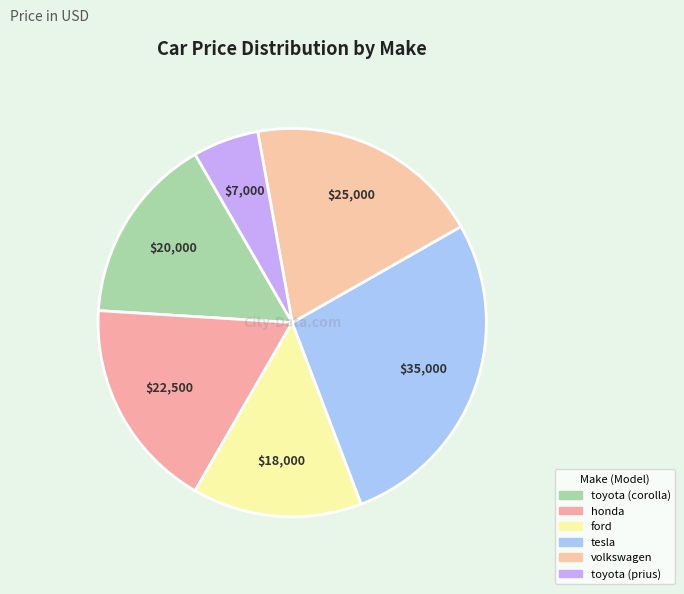

Is it true that volkswagen is 20% of the pie?

True